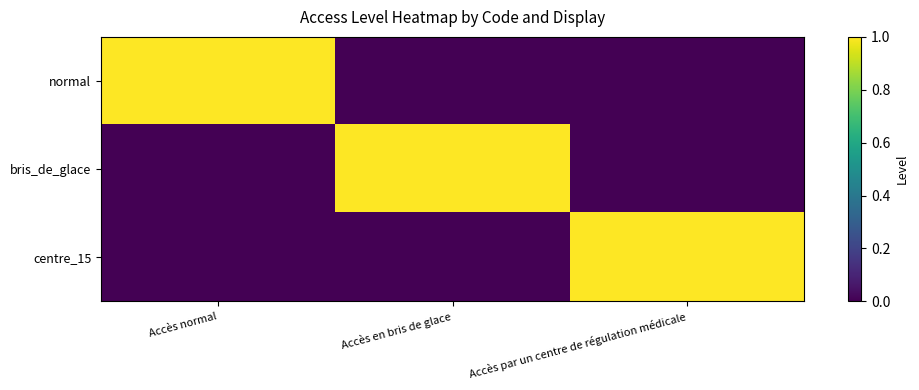

Which series changed the most between Accès normal and Accès par un centre de régulation médicale?

normal